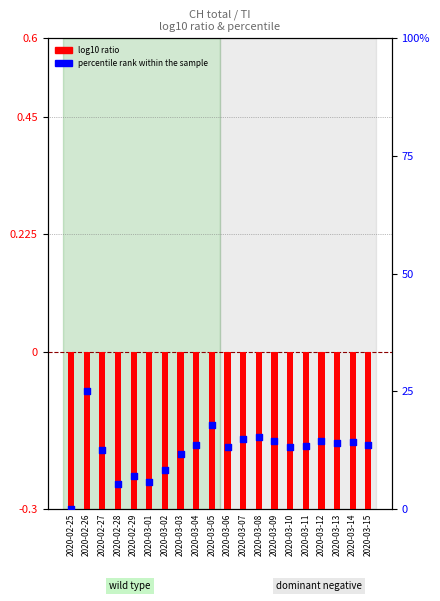

Which series reaches the maximum Y coordinate?

percentile rank within the sample